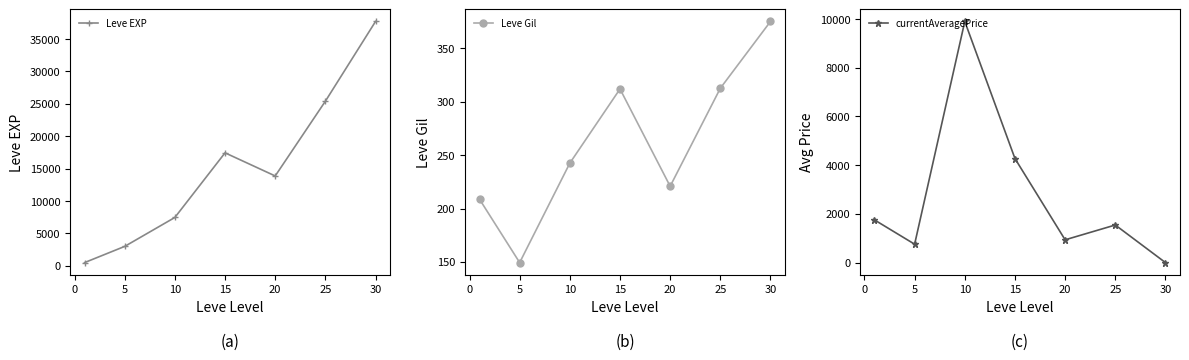

The currentAveragePrice series shows 0.0 at 30. True or false?

True